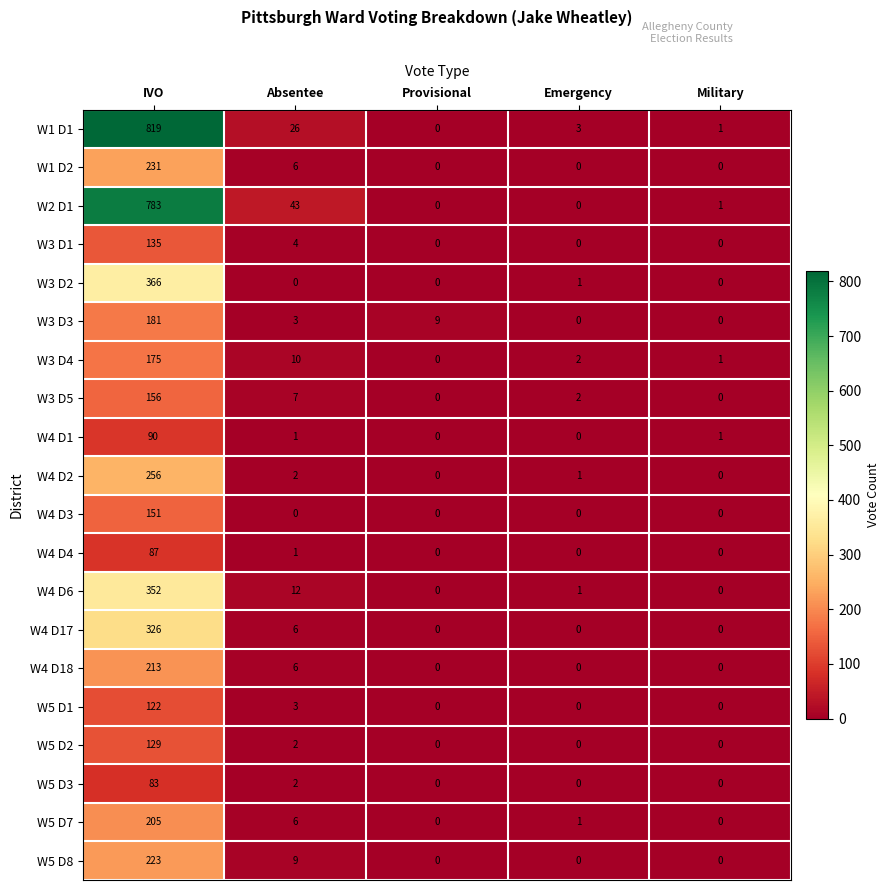

What is the average value of the W5 D2 series?

26